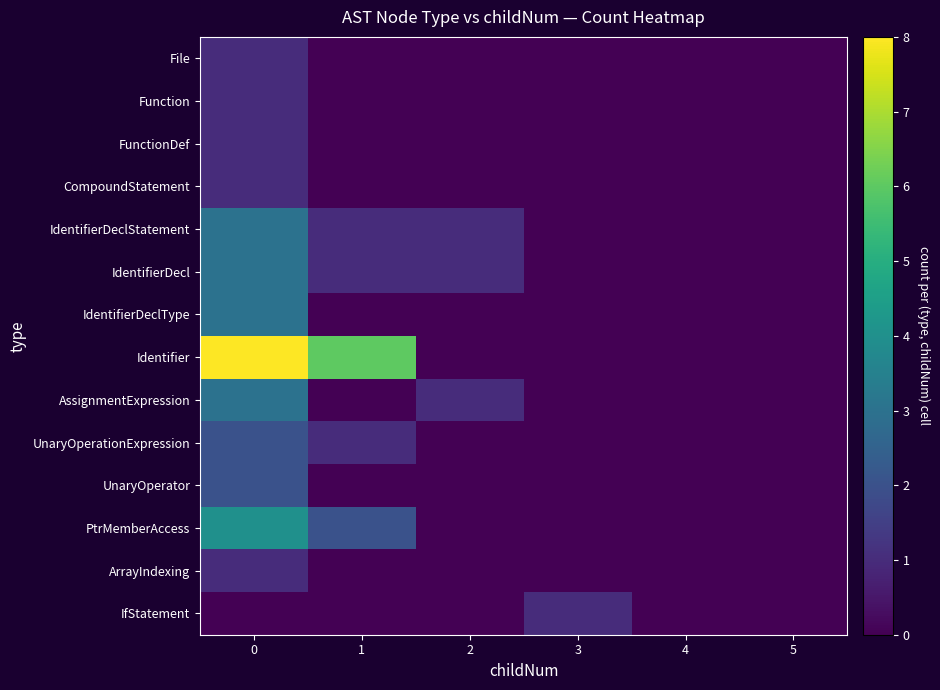

Reading left to right, list all the values displayed in this chart.

File: 0=1	1=0	2=0	3=0	4=0	5=0
Function: 0=1	1=0	2=0	3=0	4=0	5=0
FunctionDef: 0=1	1=0	2=0	3=0	4=0	5=0
CompoundStatement: 0=1	1=0	2=0	3=0	4=0	5=0
IdentifierDeclStatement: 0=3	1=1	2=1	3=0	4=0	5=0
IdentifierDecl: 0=3	1=1	2=1	3=0	4=0	5=0
IdentifierDeclType: 0=3	1=0	2=0	3=0	4=0	5=0
Identifier: 0=8	1=6	2=0	3=0	4=0	5=0
AssignmentExpression: 0=3	1=0	2=1	3=0	4=0	5=0
UnaryOperationExpression: 0=2	1=1	2=0	3=0	4=0	5=0
UnaryOperator: 0=2	1=0	2=0	3=0	4=0	5=0
PtrMemberAccess: 0=4	1=2	2=0	3=0	4=0	5=0
ArrayIndexing: 0=1	1=0	2=0	3=0	4=0	5=0
IfStatement: 0=0	1=0	2=0	3=1	4=0	5=0